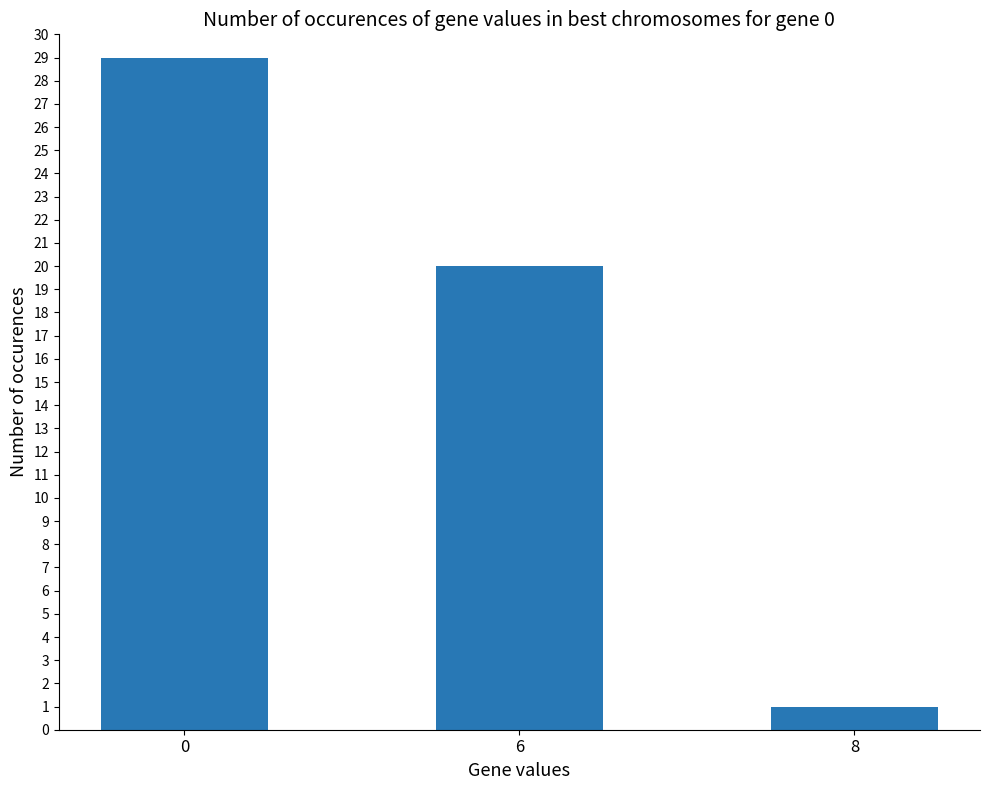

What is the value of the 1st bar from the left?

29